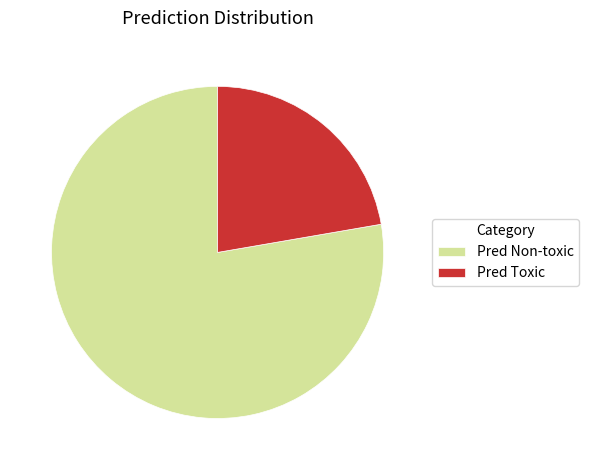

How many slices are in this pie chart?

2